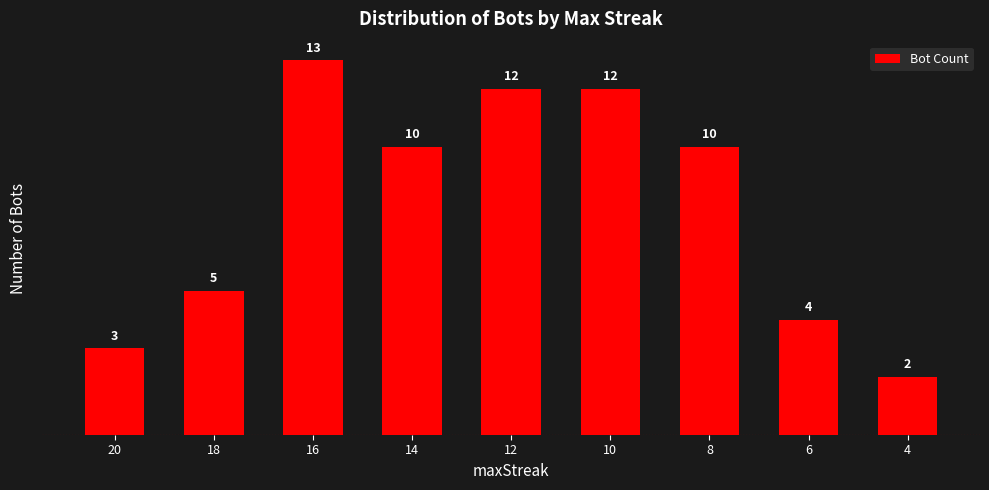

Reading right to left, what are all the values shown in this chart?

2	4	10	12	12	10	13	5	3